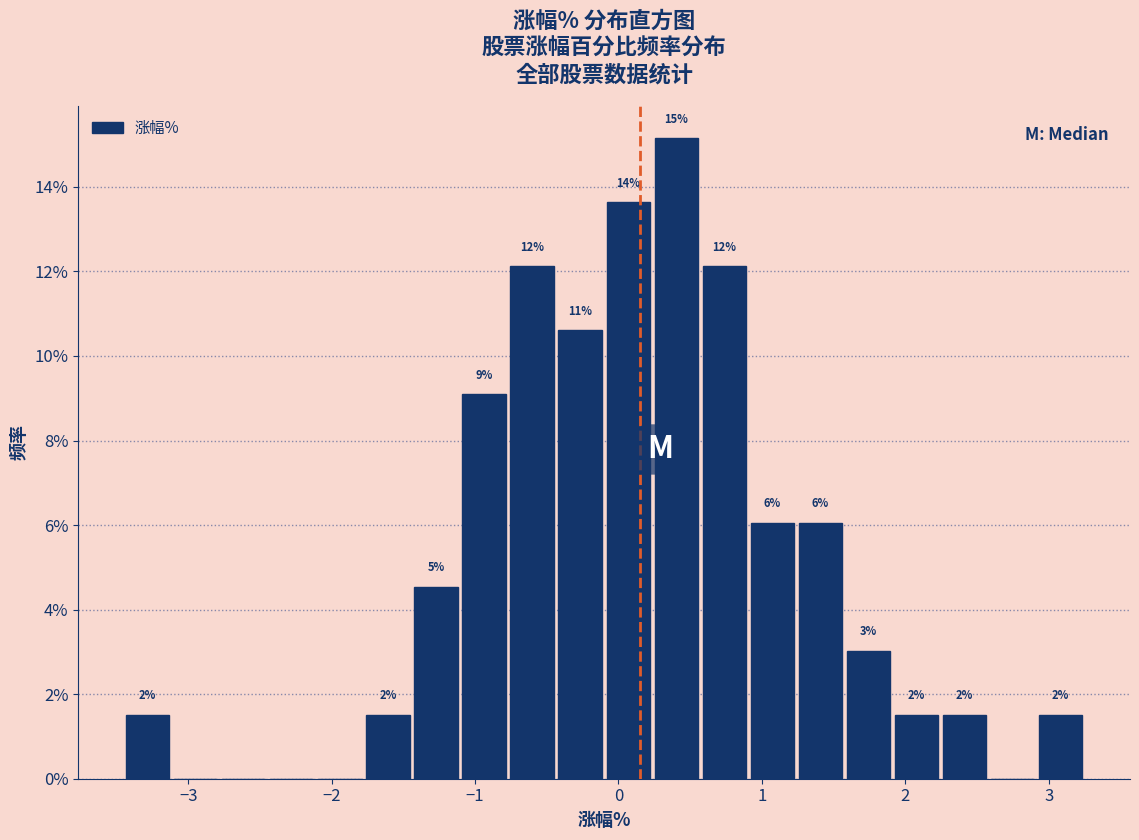

Read against the x-axis, roughly where is the centre of the tallest bar?

0.4